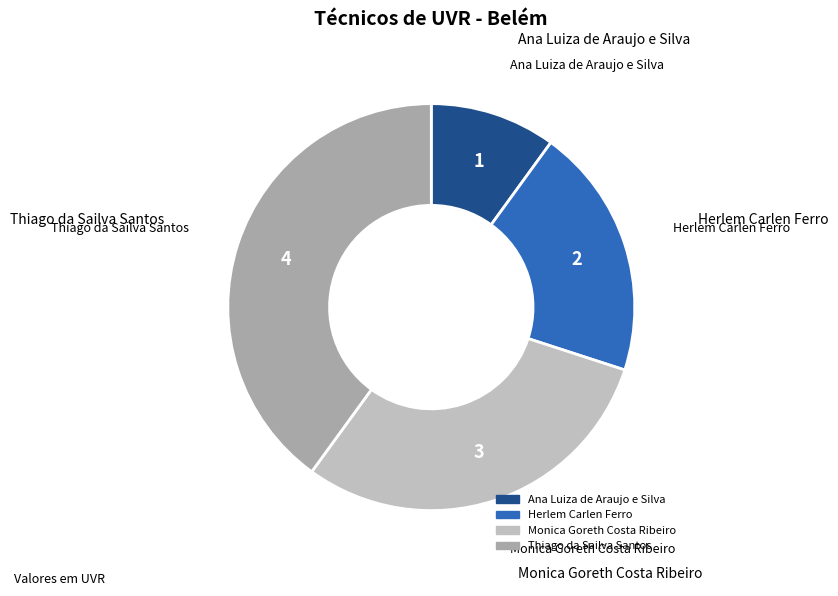

True or false: Thiago da Sailva Santos accounts for 40% of the total.

True